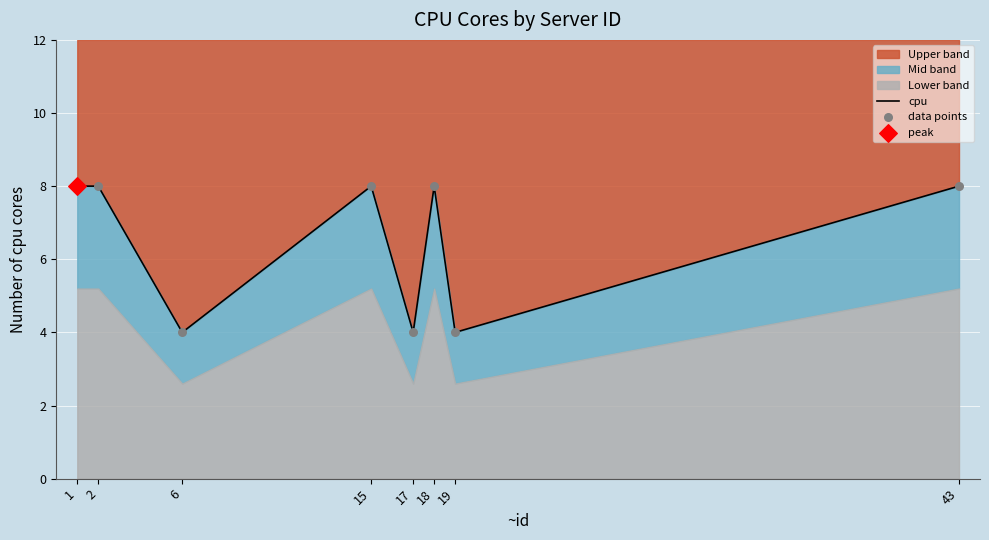

Which series contains the highest Y value?

cpu